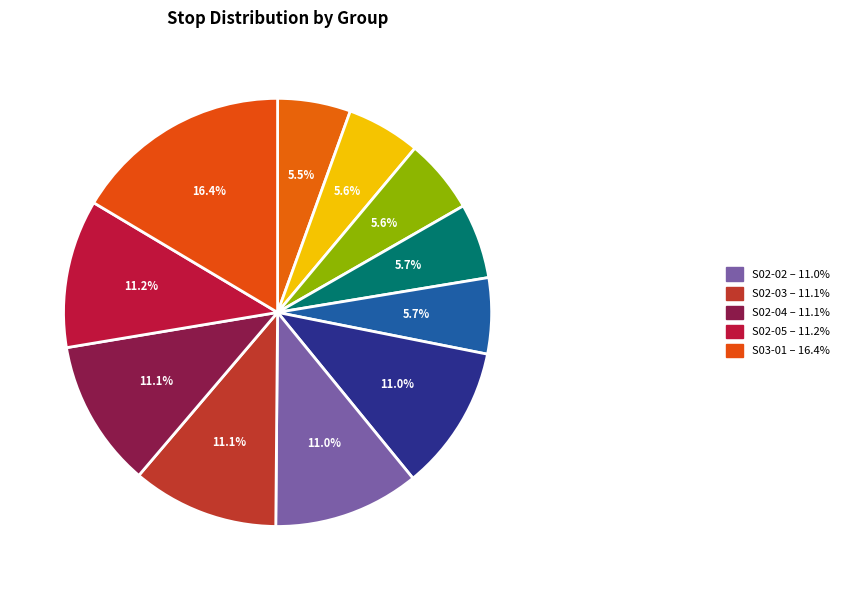

Which category has the smallest portion of the pie?

S01-01